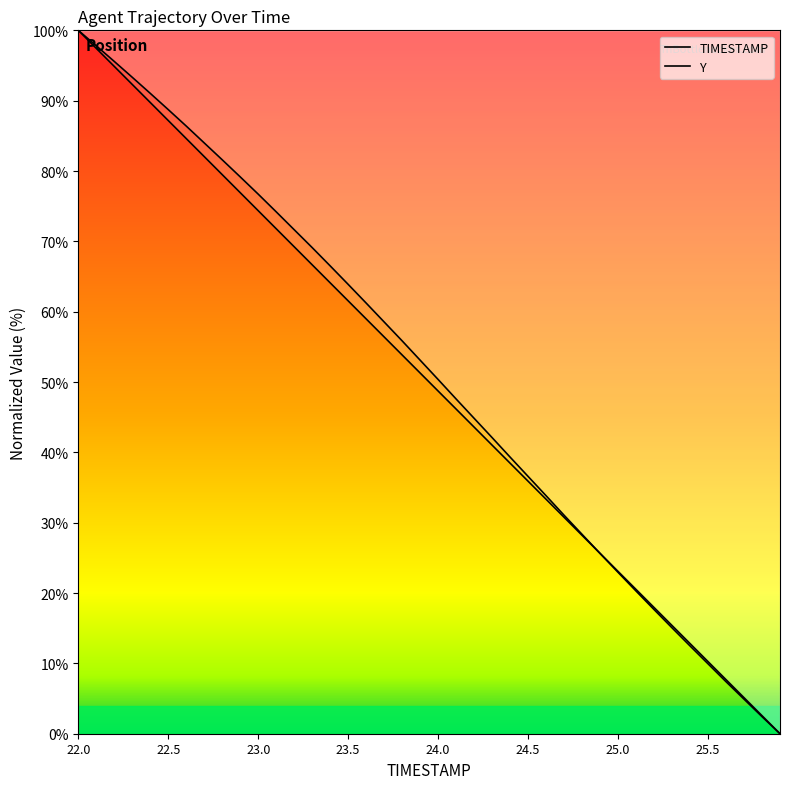

At which category is the sum across all series the highest?

22.0